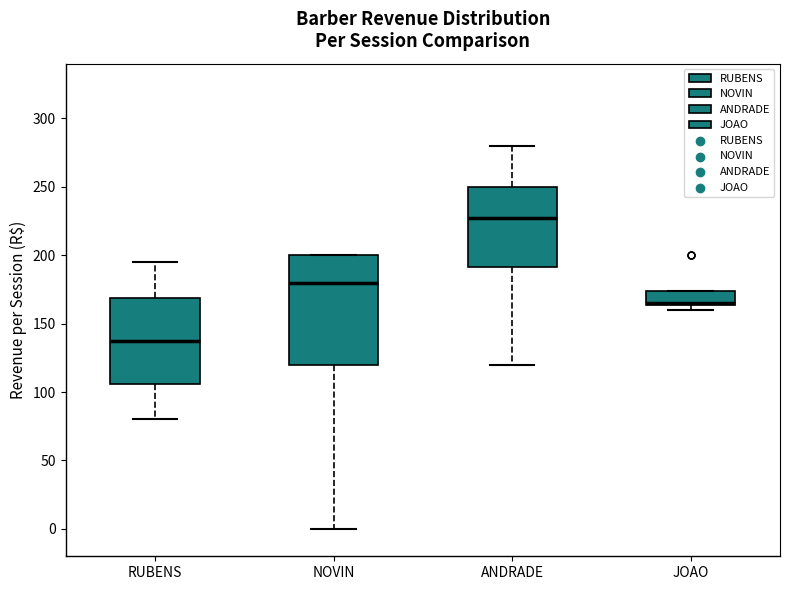

Reading left to right, transcribe this box plot: for each box, give where its median line is, the range the box spans, and where its two whiskers end, as read against the y-axis. The values are not printed on the chart, so give them approximately, as read against the axis.

RUBENS: median 140, box 105 to 170, whiskers 80 to 195
NOVIN: median 180, box 120 to 200, whiskers 0 to 200
ANDRADE: median 230, box 190 to 250, whiskers 120 to 280
JOAO: median 165 (drawn on the box's lower edge), box 165 to 175, whiskers 160 to 175